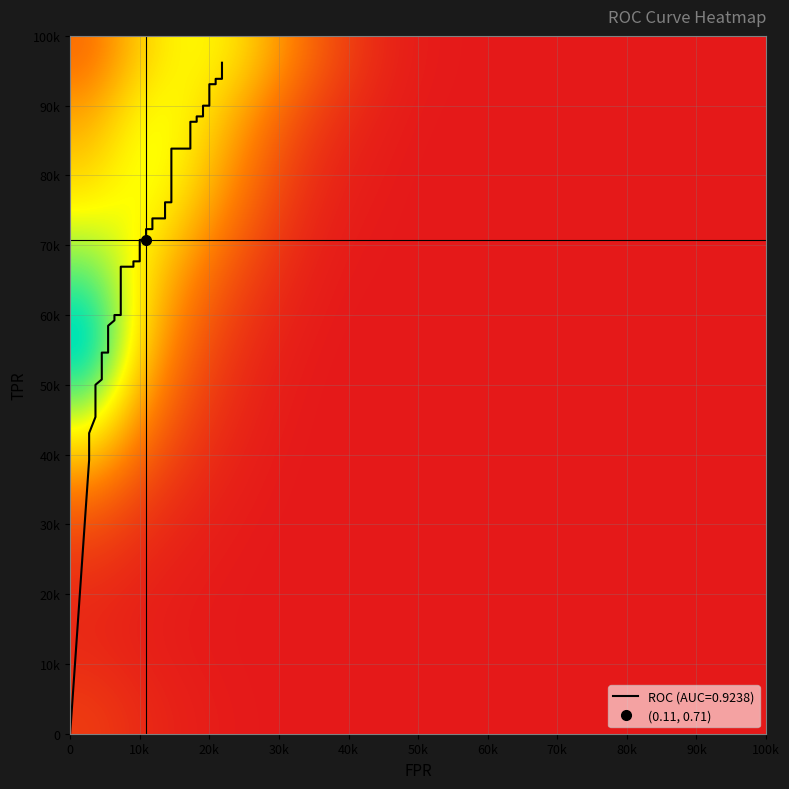

What is the average value?

0.7